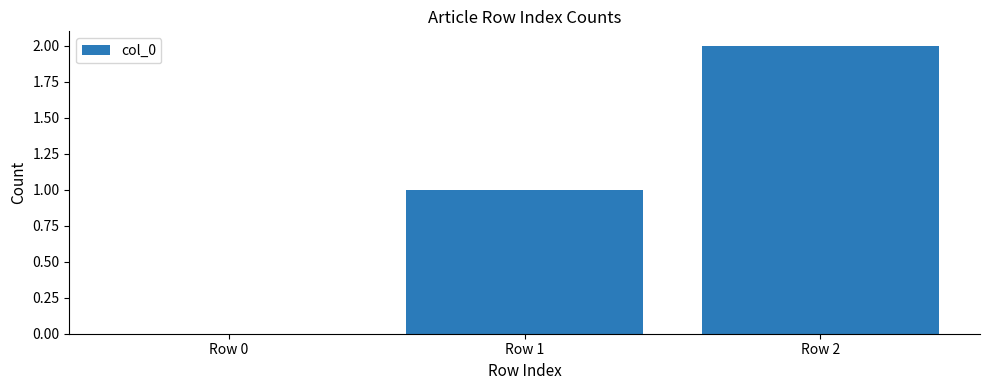

Reading left to right, what are all the values shown in this chart?

Row 0=0	Row 1=1	Row 2=2